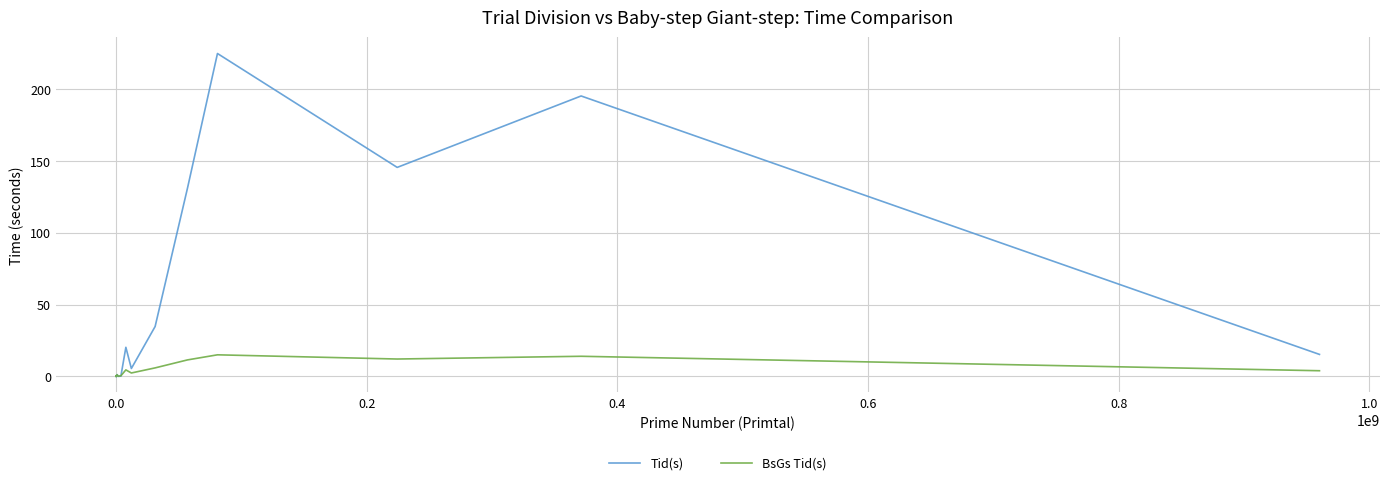

What is the maximum value for Tid(s)?

224.9